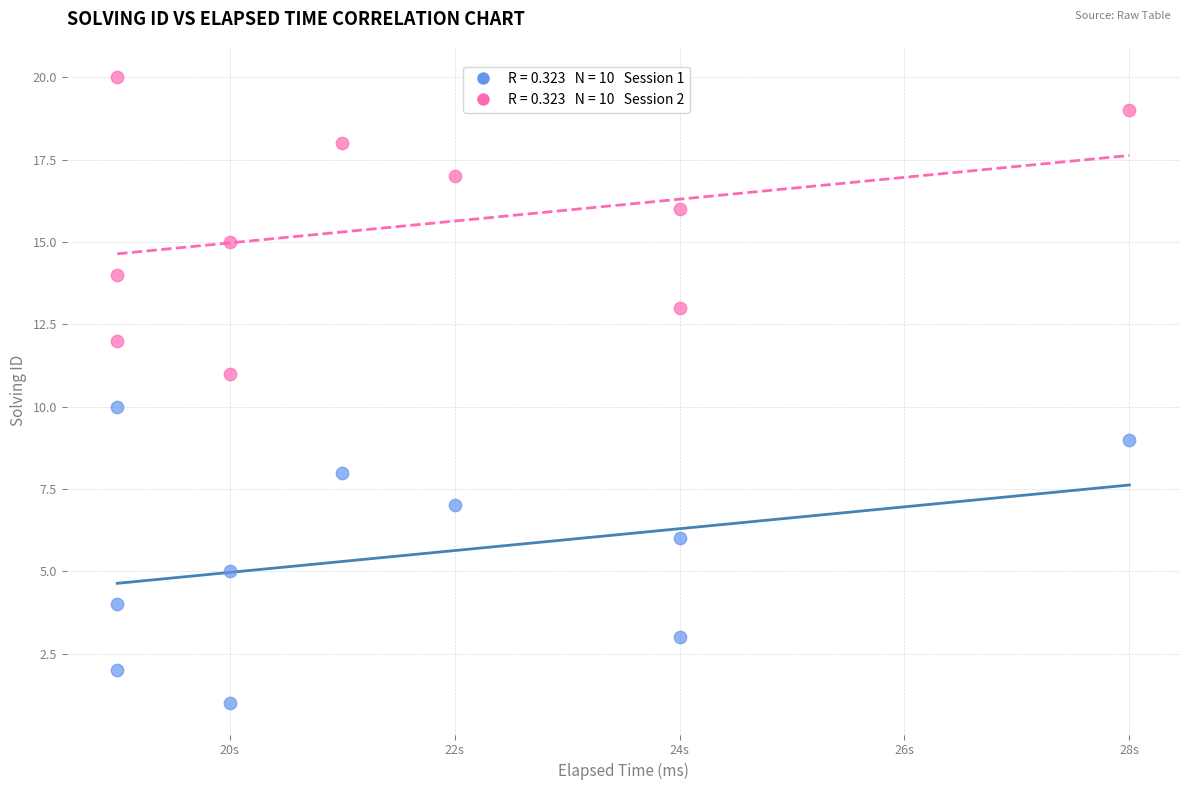

Across all data points, what is the range of X values (max minus min)?

9000